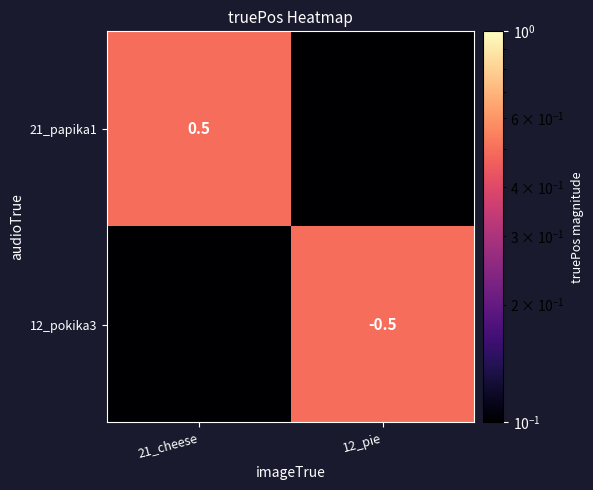

Is it true that 21_papika1 equals 0.5 at 21_cheese?

True